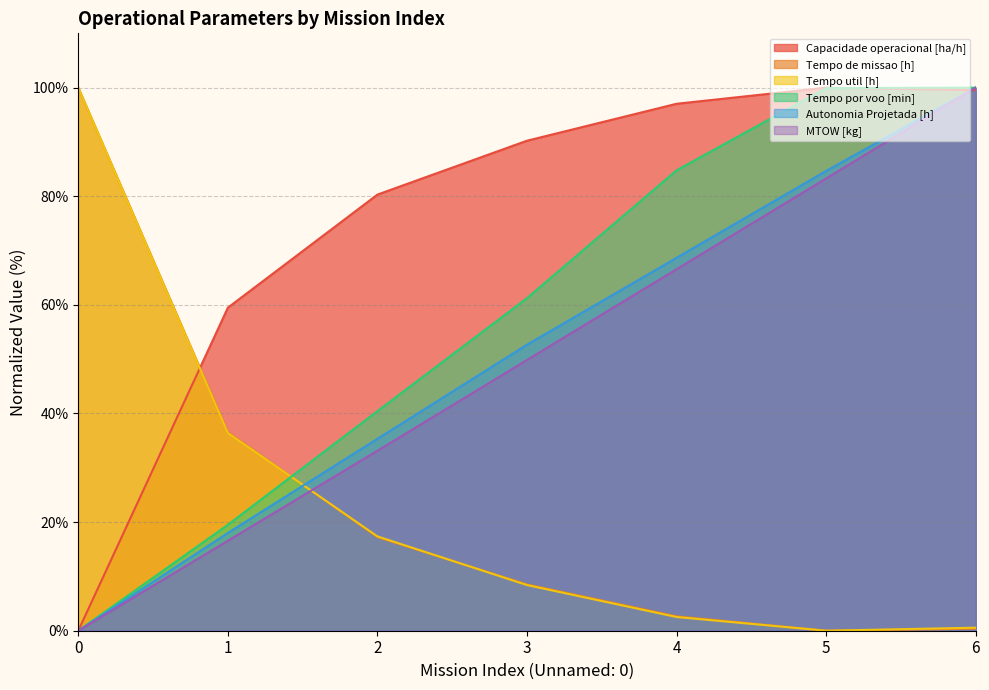

True or false: Tempo por voo [min] has a value of 19.5 at 1.

True